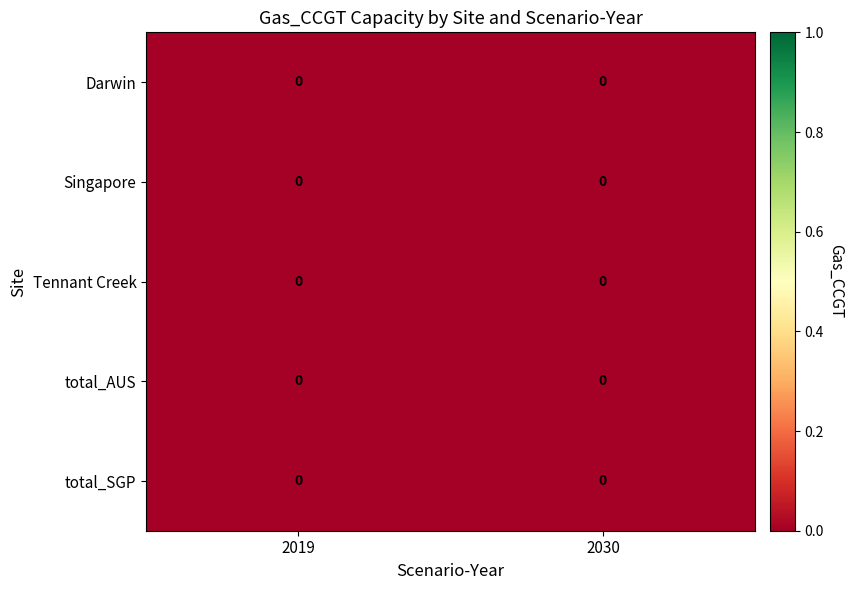

Rank the series at 2030 from lowest to highest value.

Tennant Creek, Singapore, total_SGP, total_AUS, Darwin